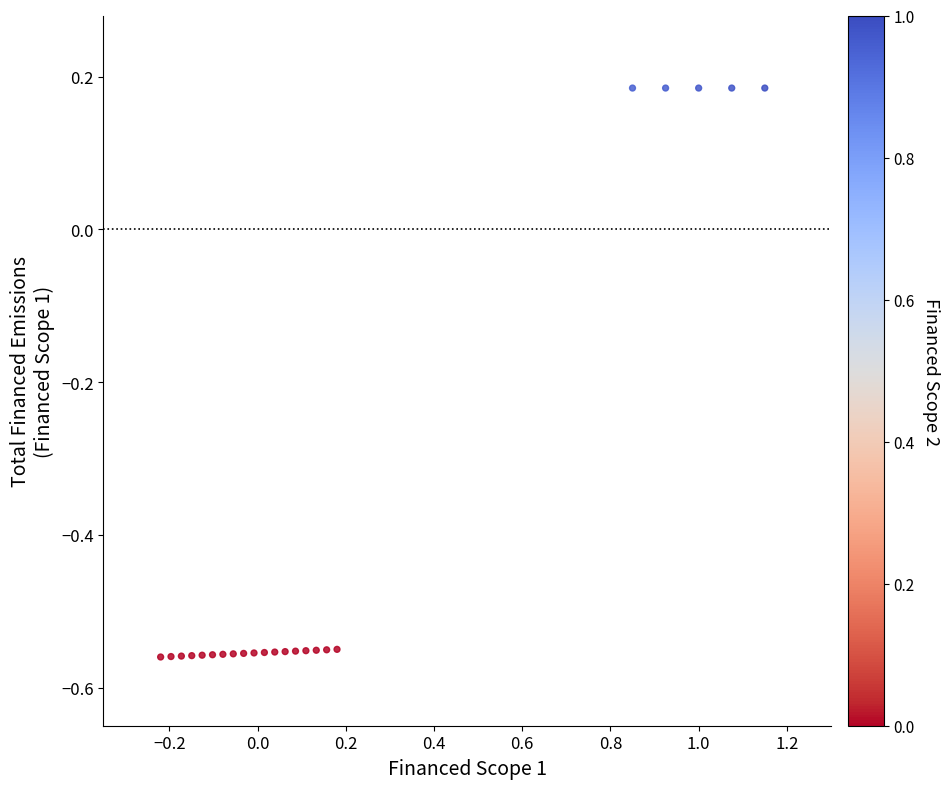

What is the range of Y values (max minus min)?

0.7